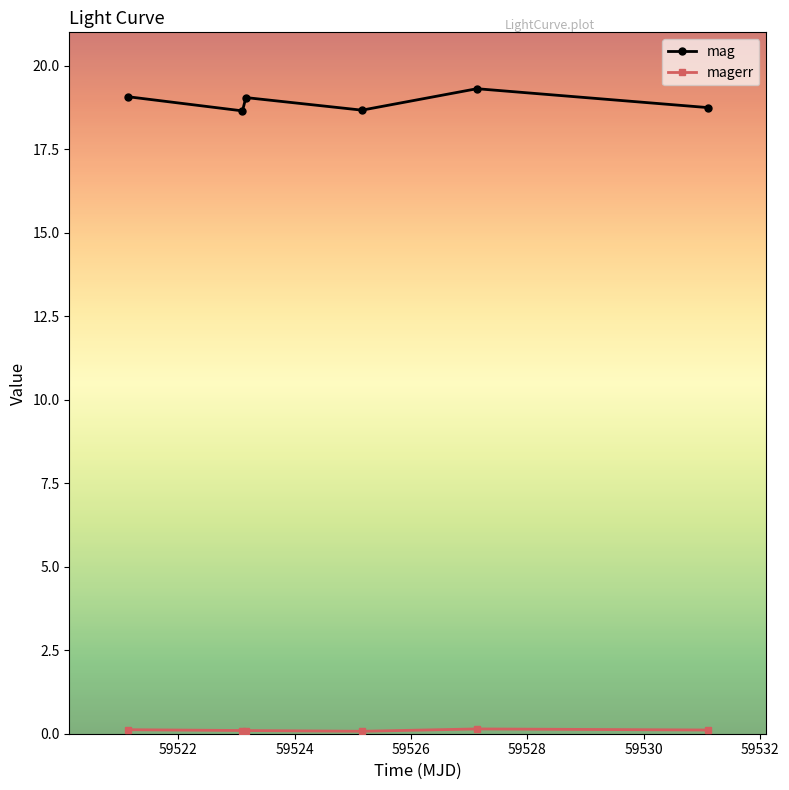

What is the difference between the maximum and minimum values in the mag series?

0.7